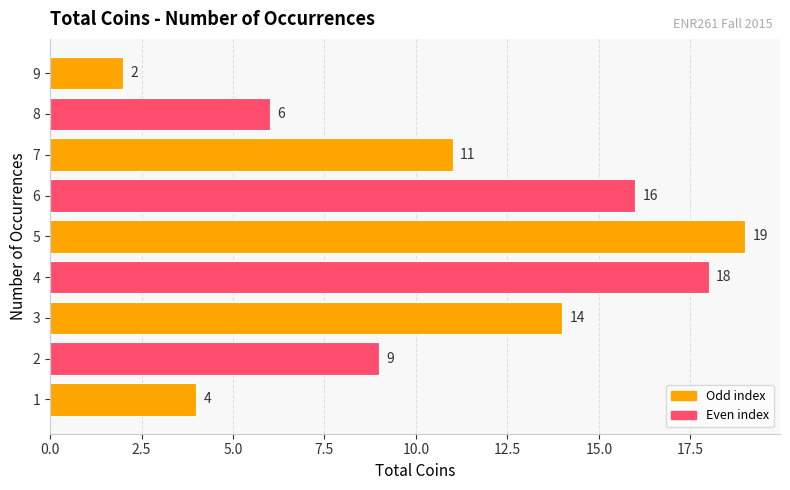

What is the greatest value displayed?

19